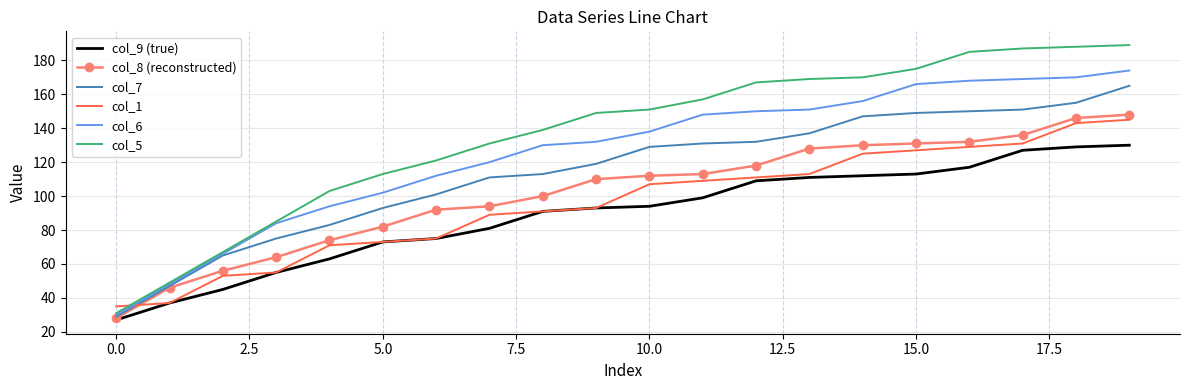

What is the greatest value displayed?

189